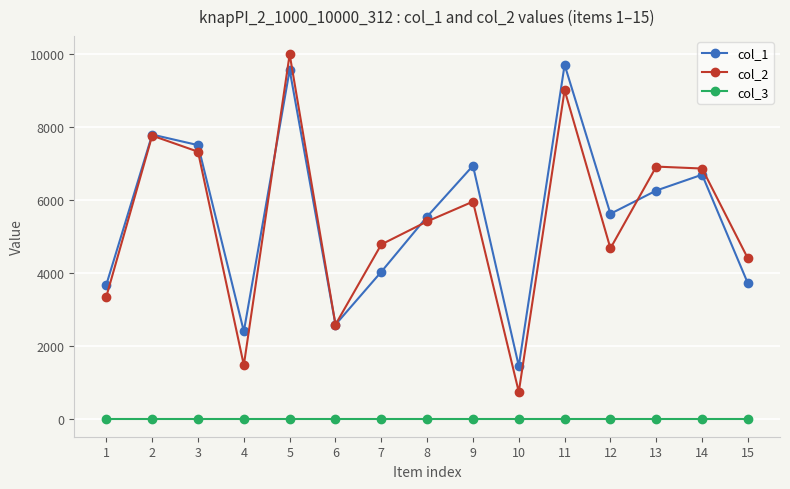

Is this an area chart (filled region under the line)?

No